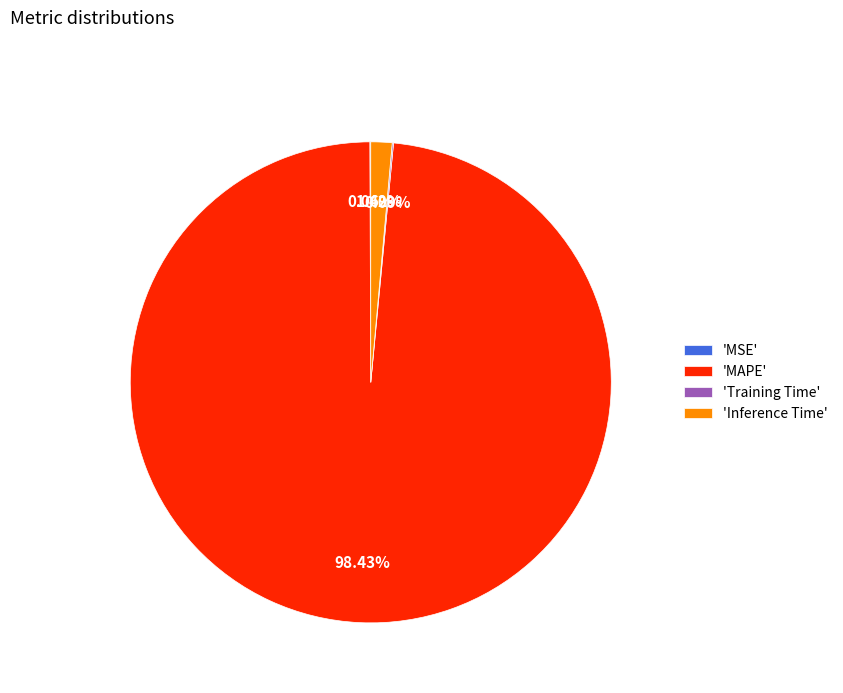

Which slice is the largest?

'MAPE'